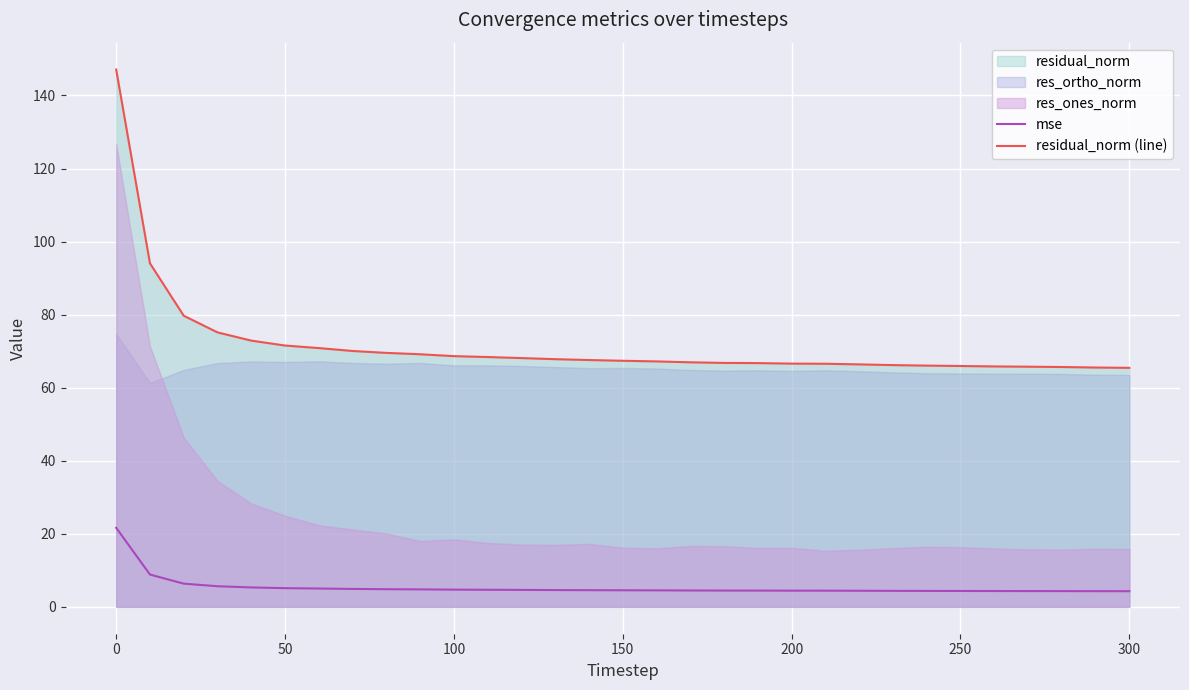

True or false: residual_norm (line) and mse intersect in this chart.

False